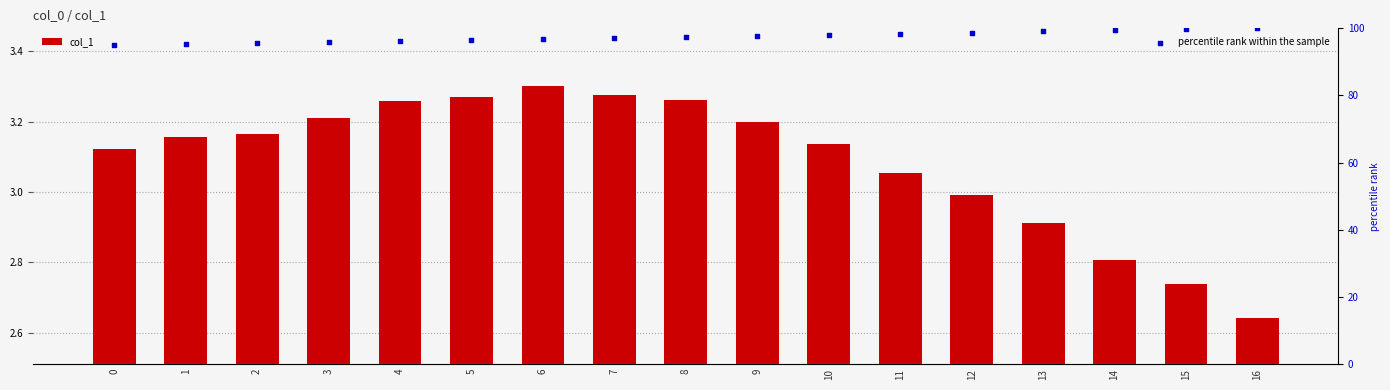

At how many categories does at least one series exceed 68?

17